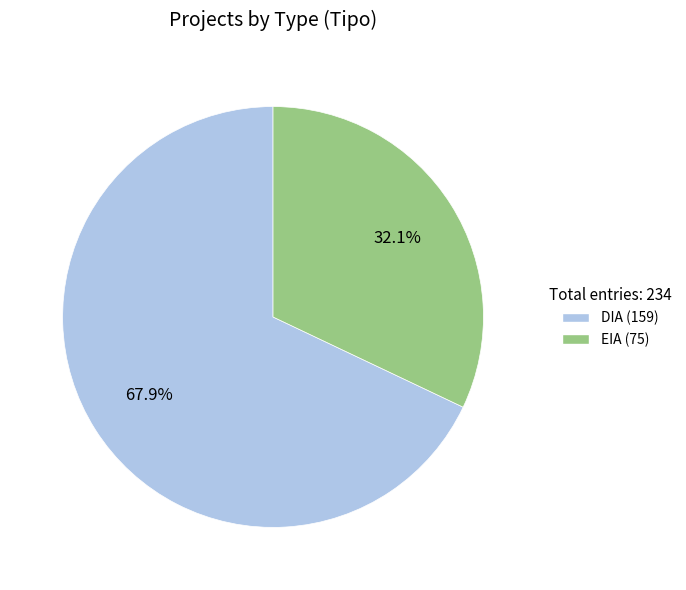

Combined, do EIA and DIA account for over 50%?

Yes